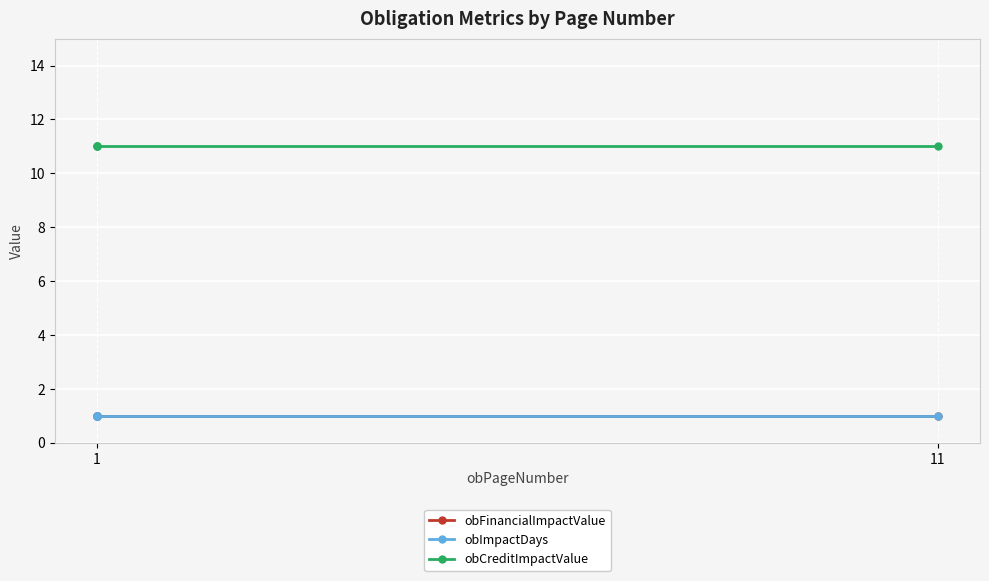

The value of obCreditImpactValue at 1 is 11. True or false?

True